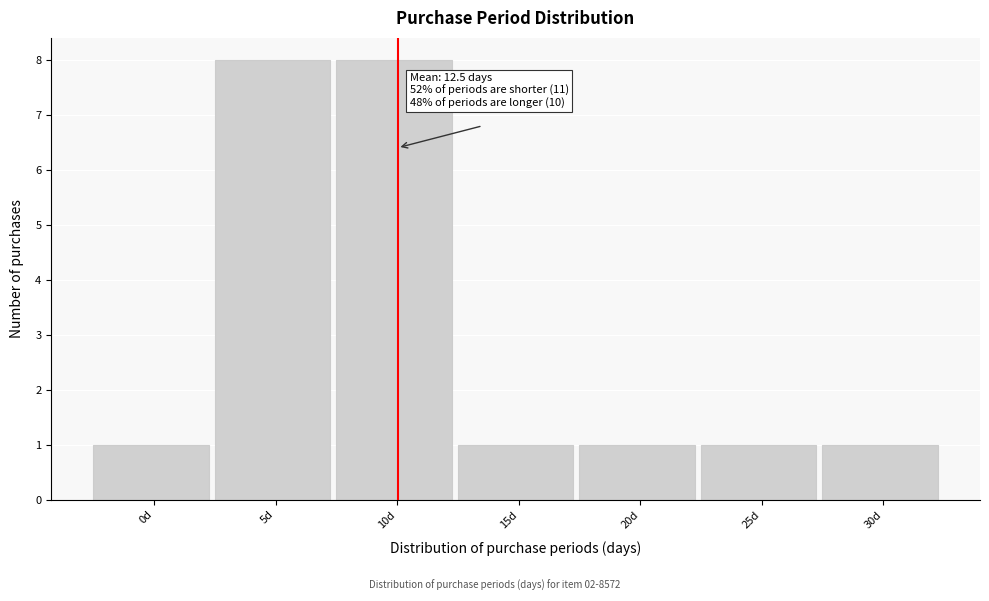

Reading right to left, list all the values displayed in this chart.

30d=1	25d=1	20d=1	15d=1	10d=8	5d=8	0d=1